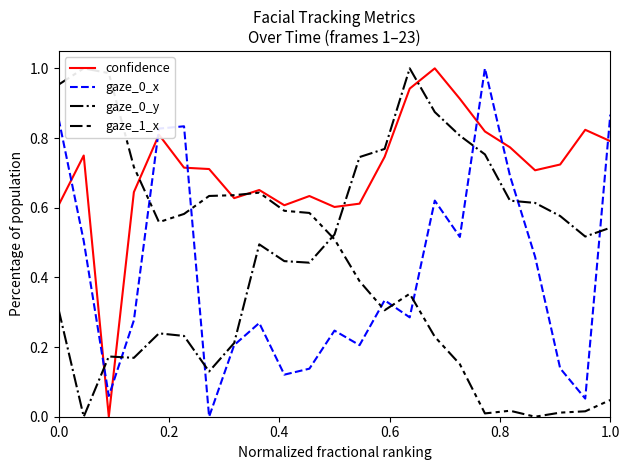

True or false: confidence and gaze_0_y cross at least once.

True